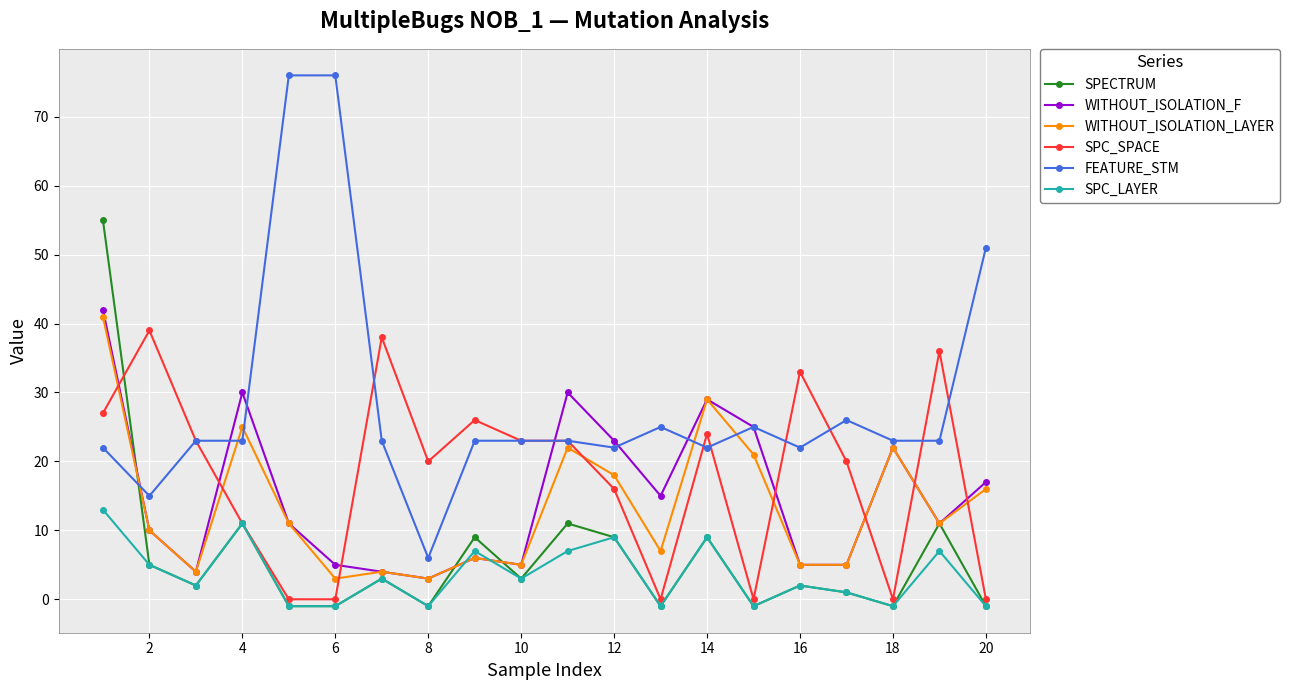

How many values in SPC_LAYER are above zero?

13